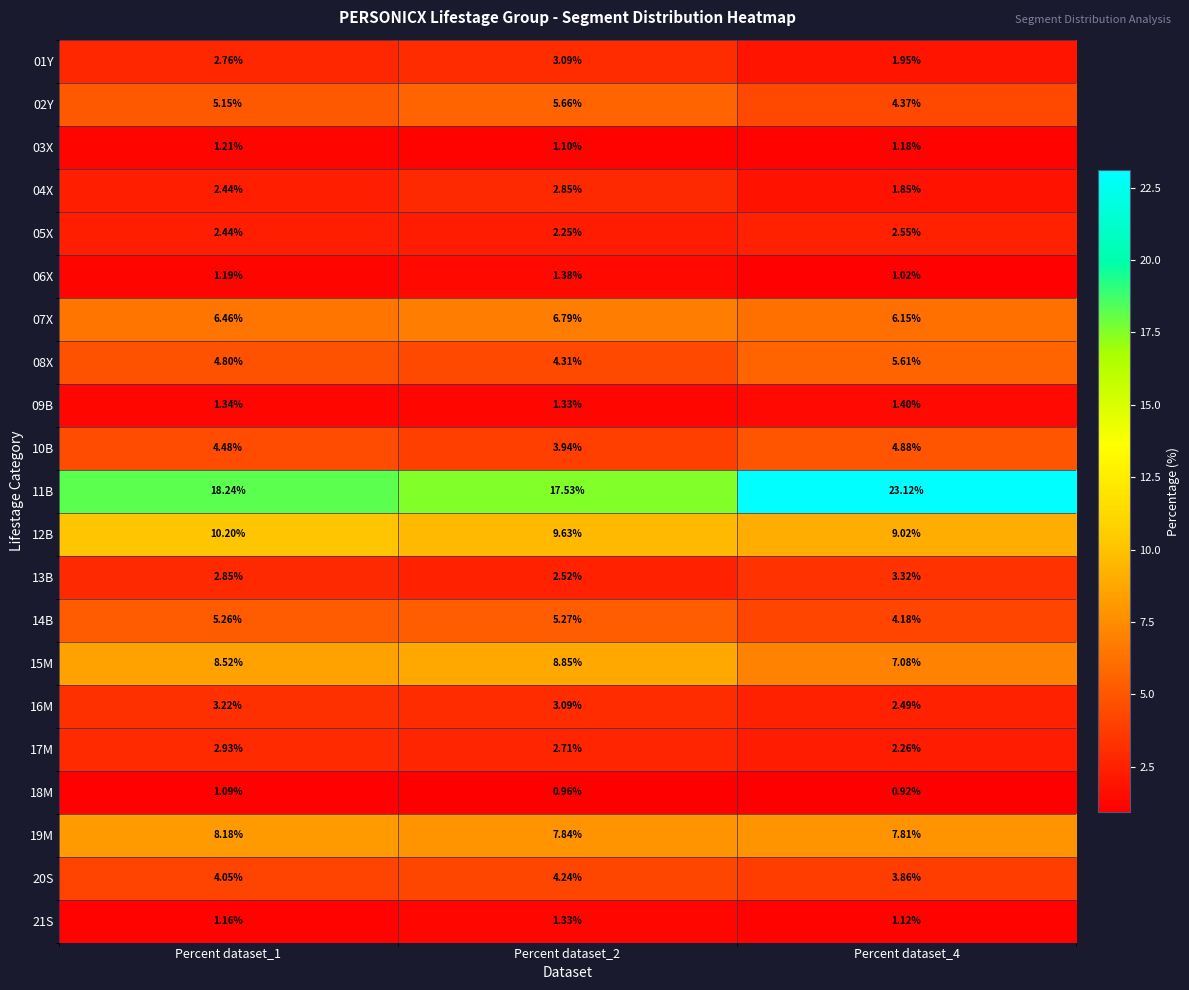

What is the total value across all series at Percent dataset_2?

96.7